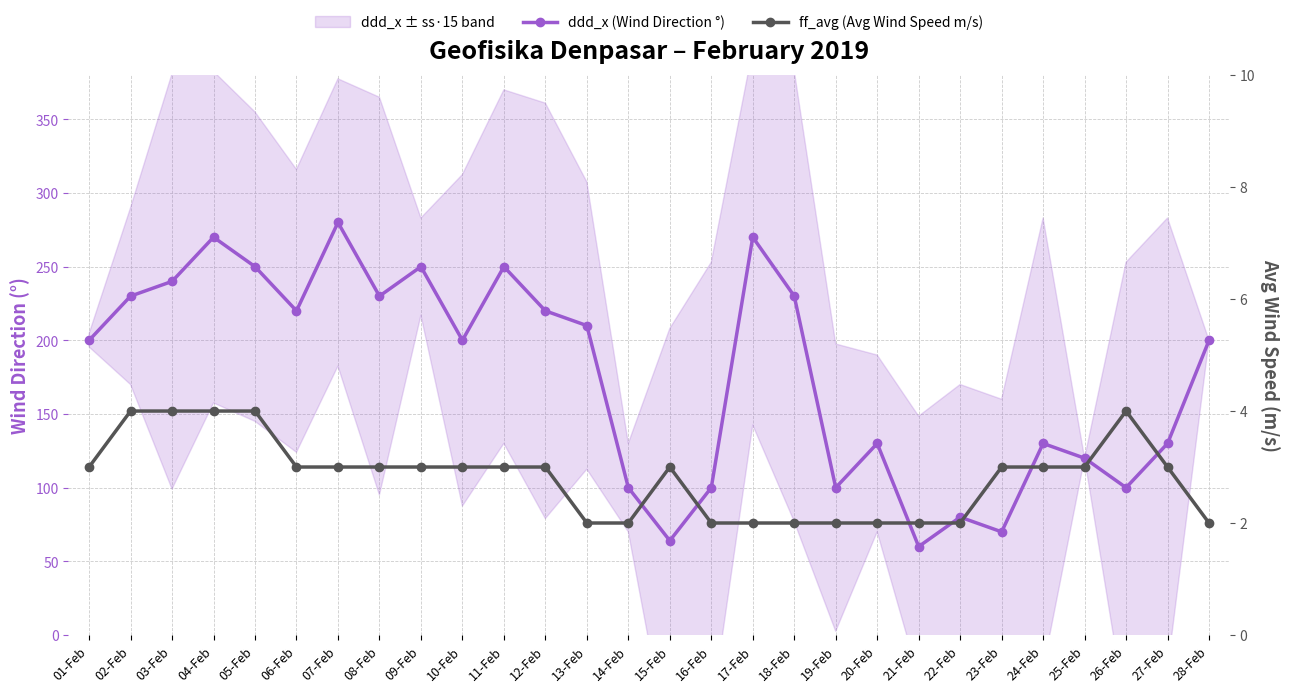

True or false: ff_avg (Avg Wind Speed m/s) has a value of 1 at 23-Feb.

False